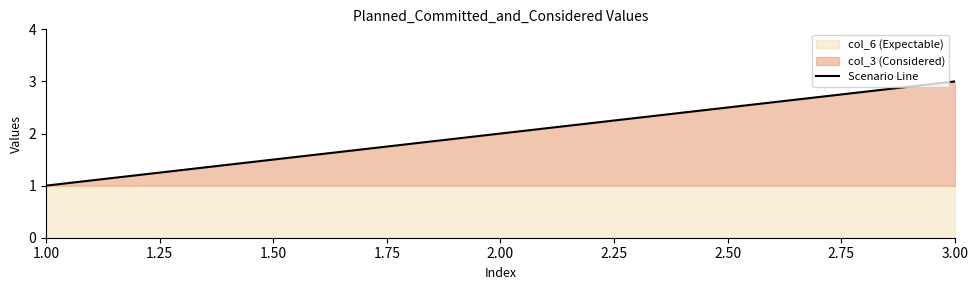

Does the chart have visible grid lines?

No